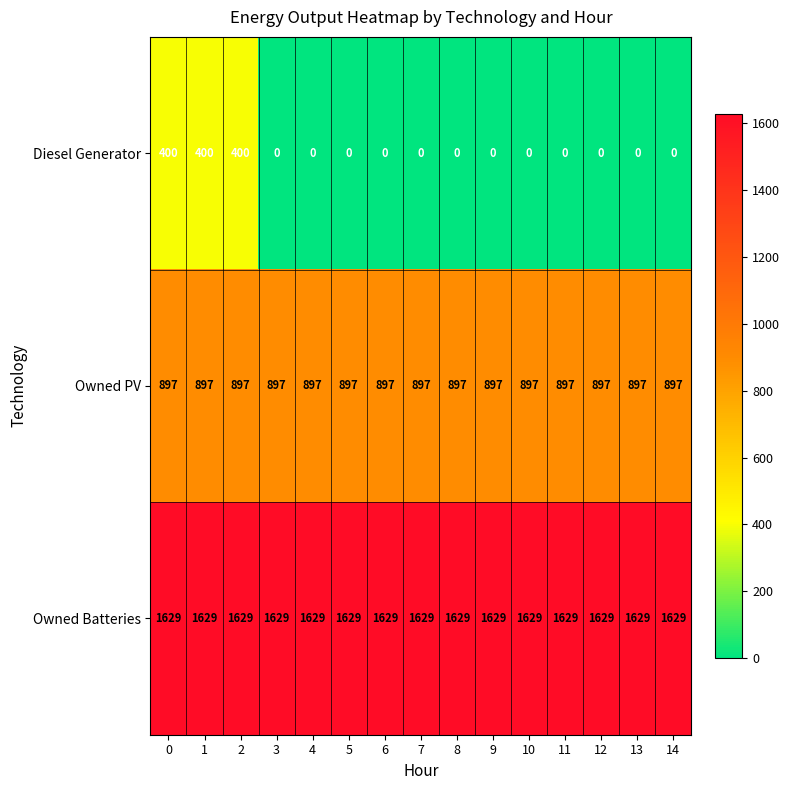

What is the difference between the maximum and second lowest values in the Diesel Generator series?

400